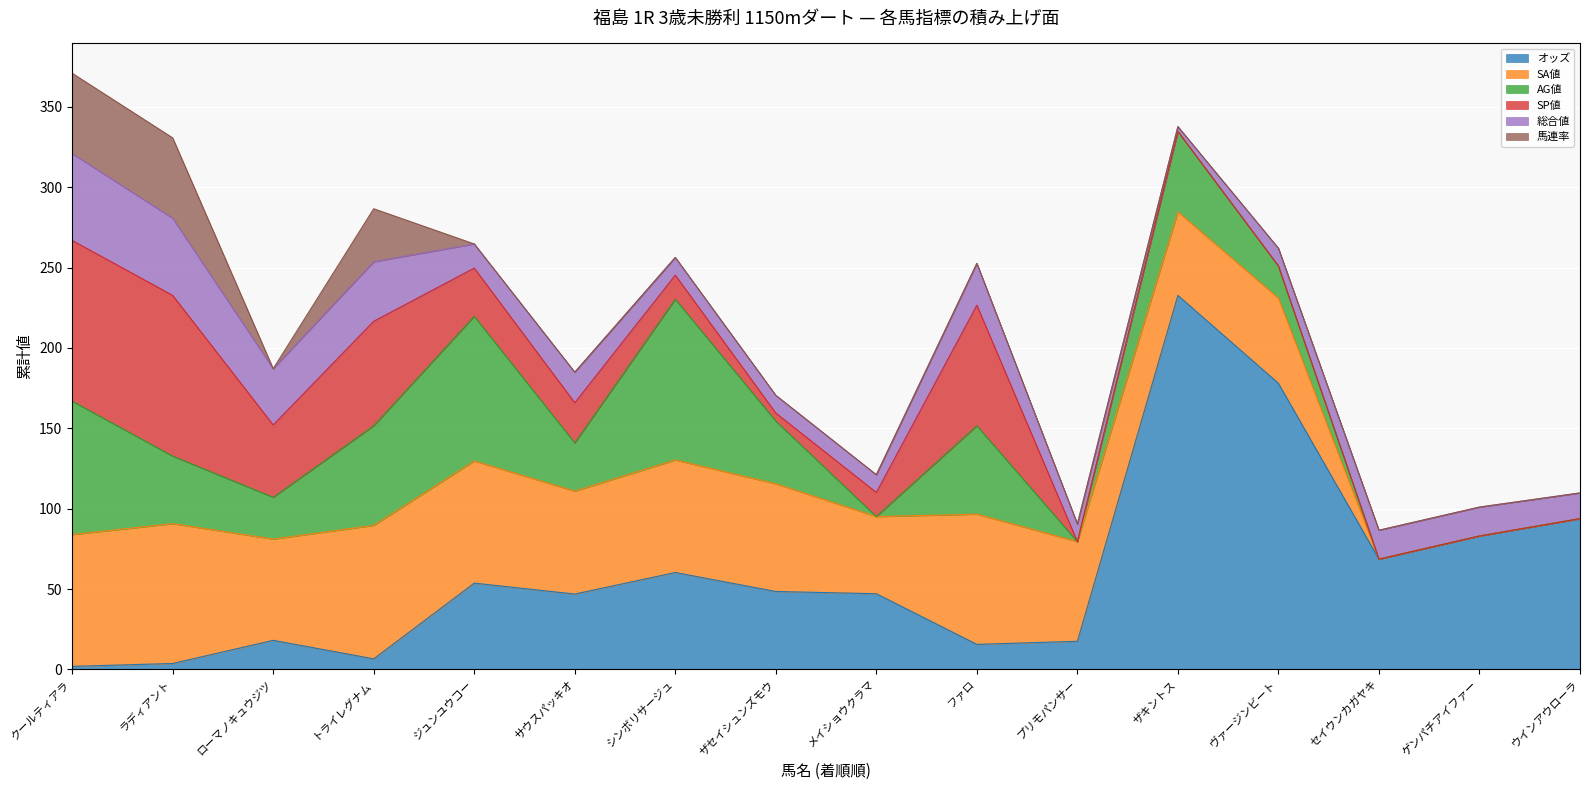

Is it true that SA値 equals 82.0 at クールティアラ?

True